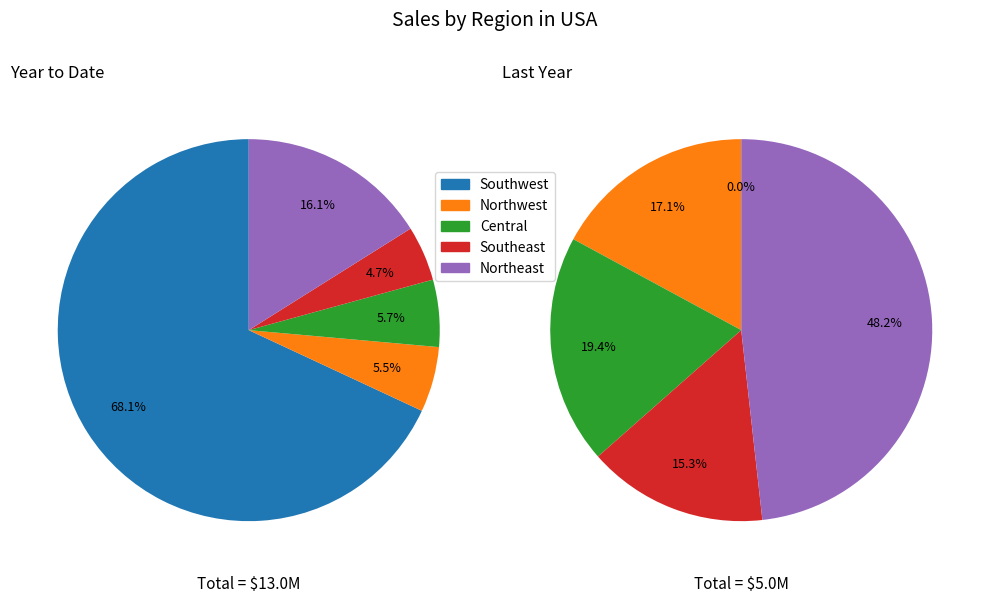

Is there a majority slice in this chart?

Yes